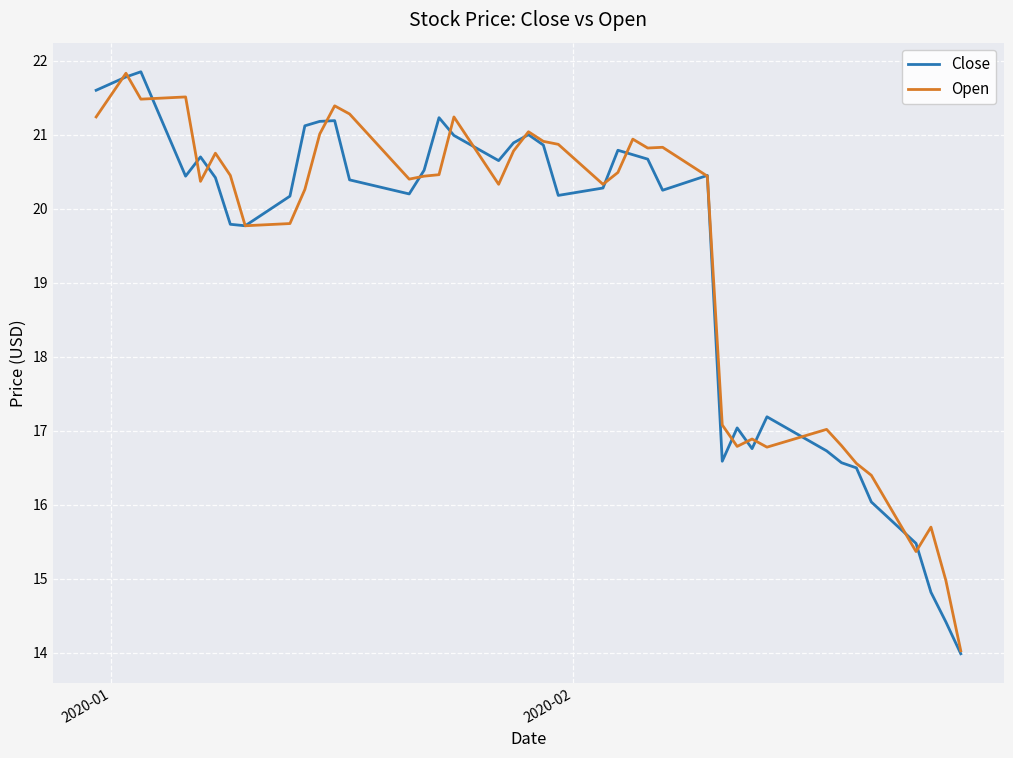

What is the maximum value shown in the chart?

21.9